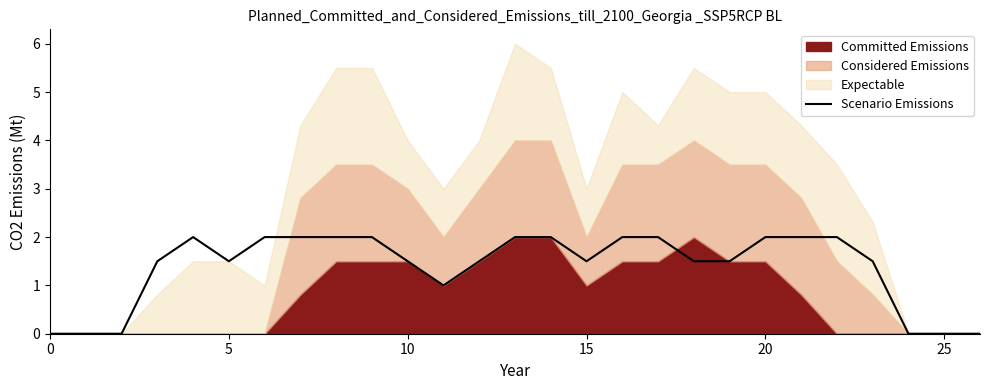

How many values are below 1?

6